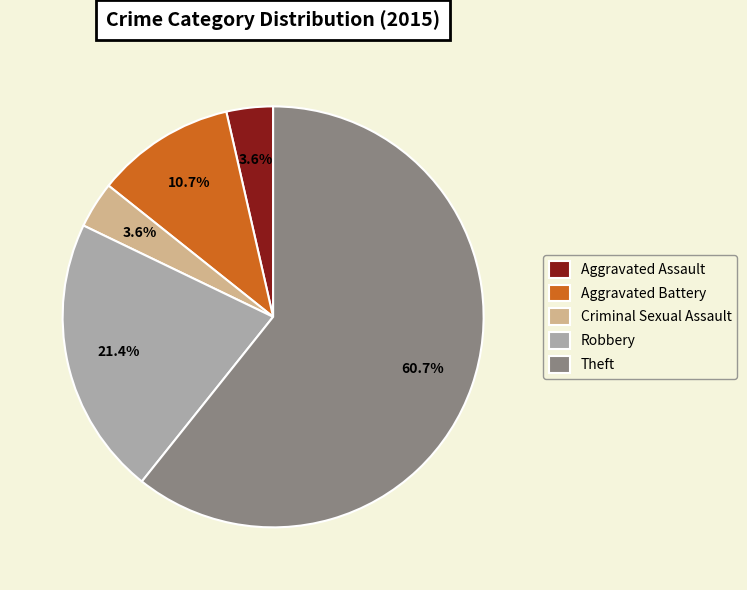

What is the ratio of the value at Aggravated Assault to the value at Theft?

0.1